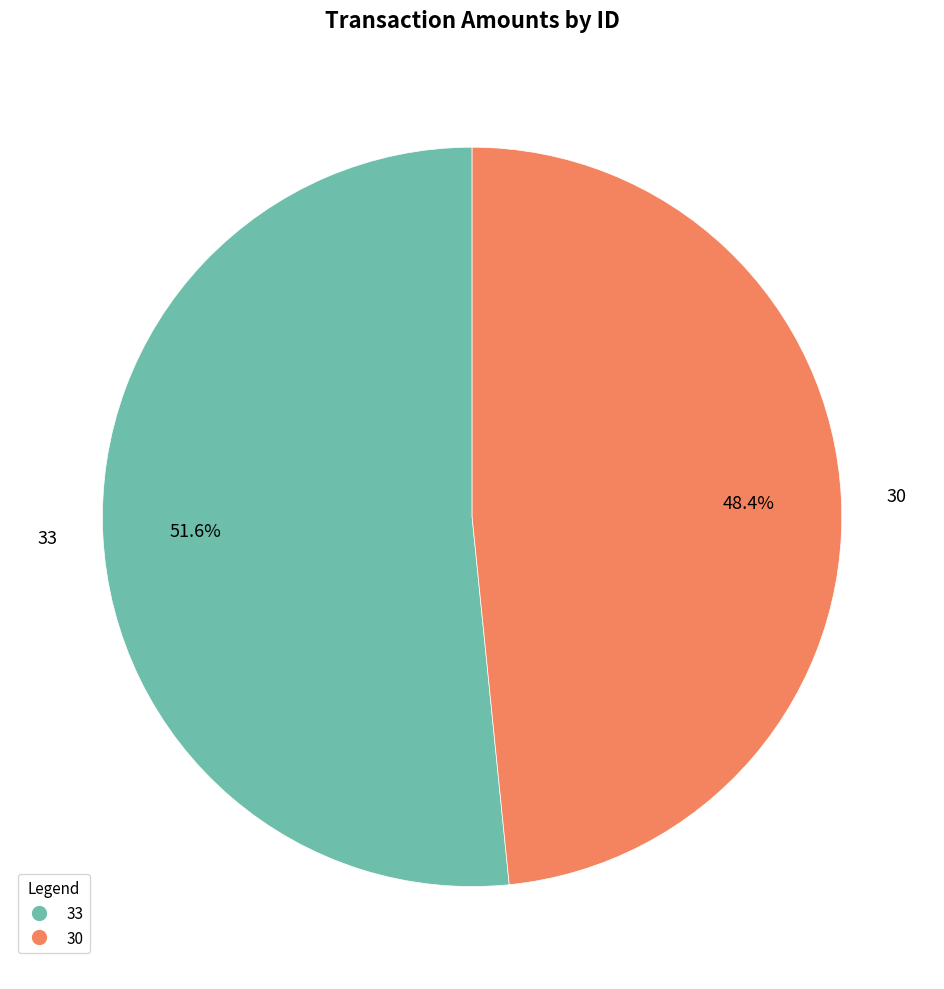

To the nearest percent, what percentage of the pie is 30?

48%